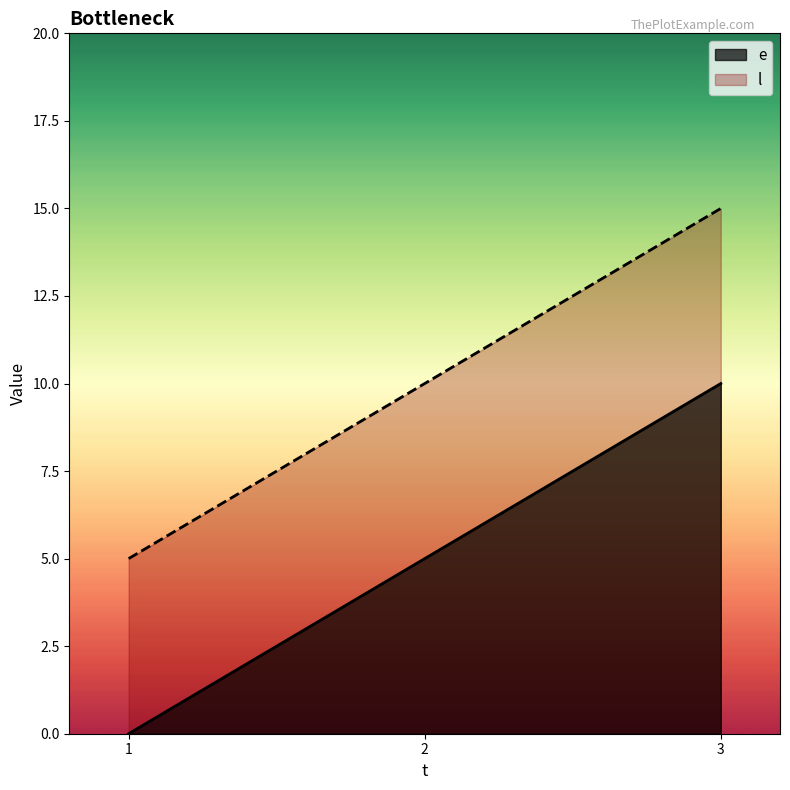

Reading right to left, transcribe all the data shown in this chart.

e: 3=10	2=5	1=0
l: 3=15	2=10	1=5